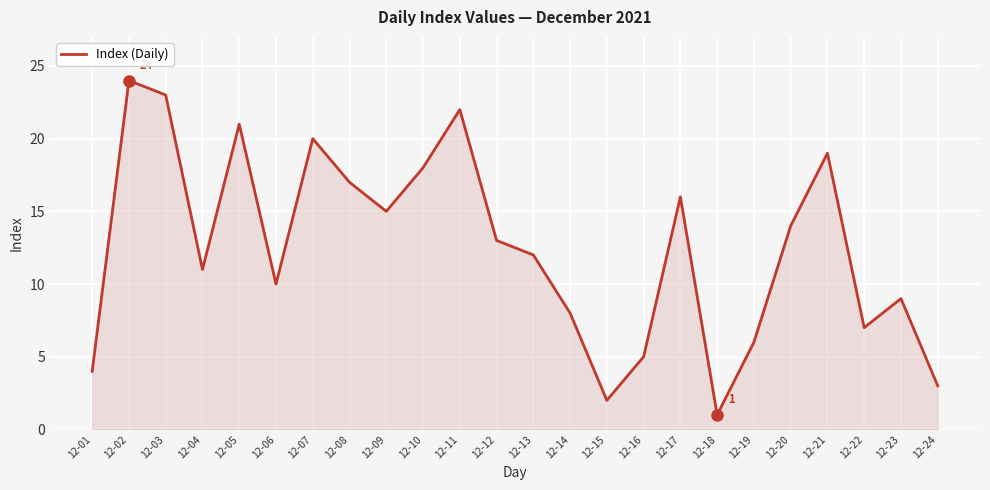

What is the sum of all values?

300